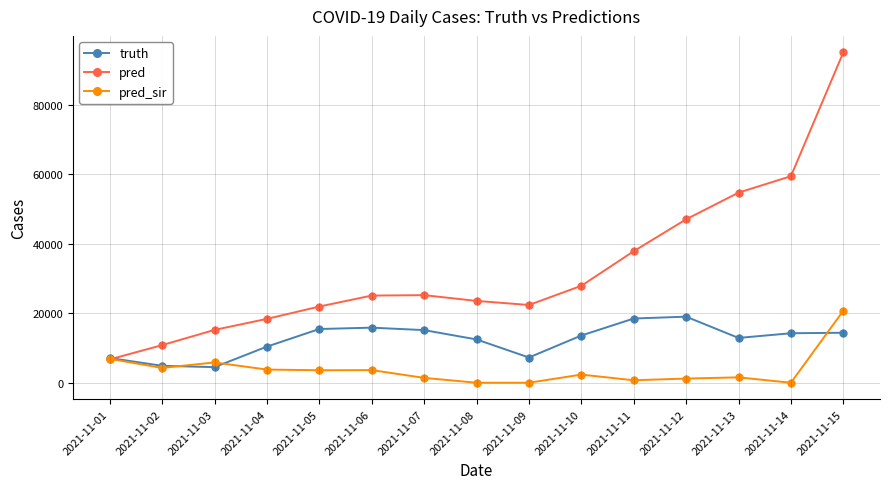

In pred, how many points are lower than both neighbors (excluding endpoints)?

1